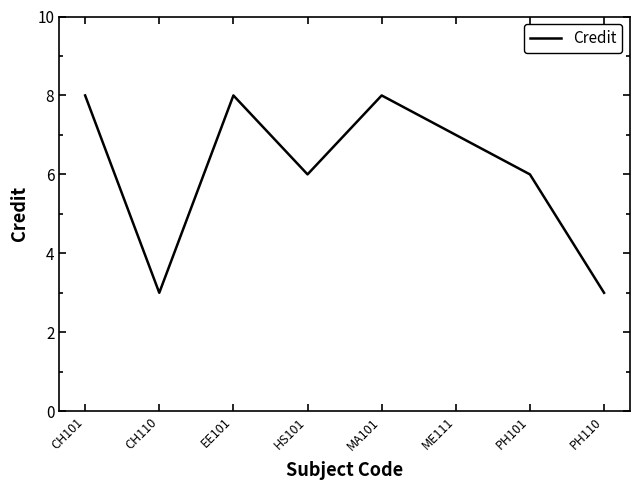

True or false: there are more than 1 points higher than both neighbors.

True